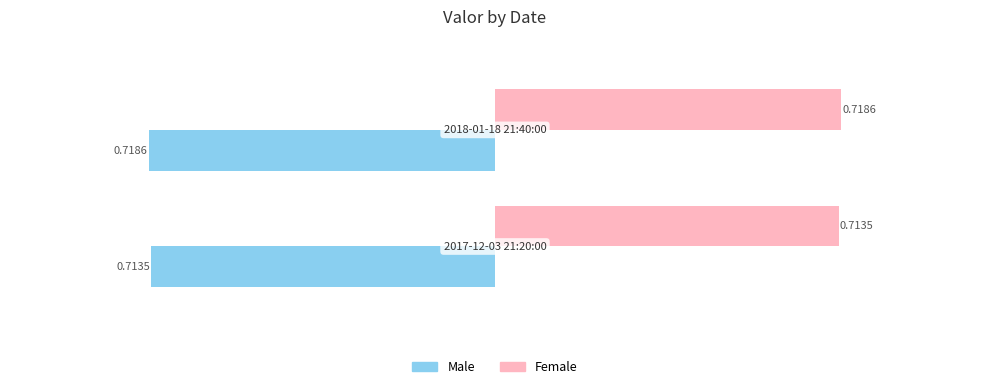

What is the sum of all Male values?

-1.4